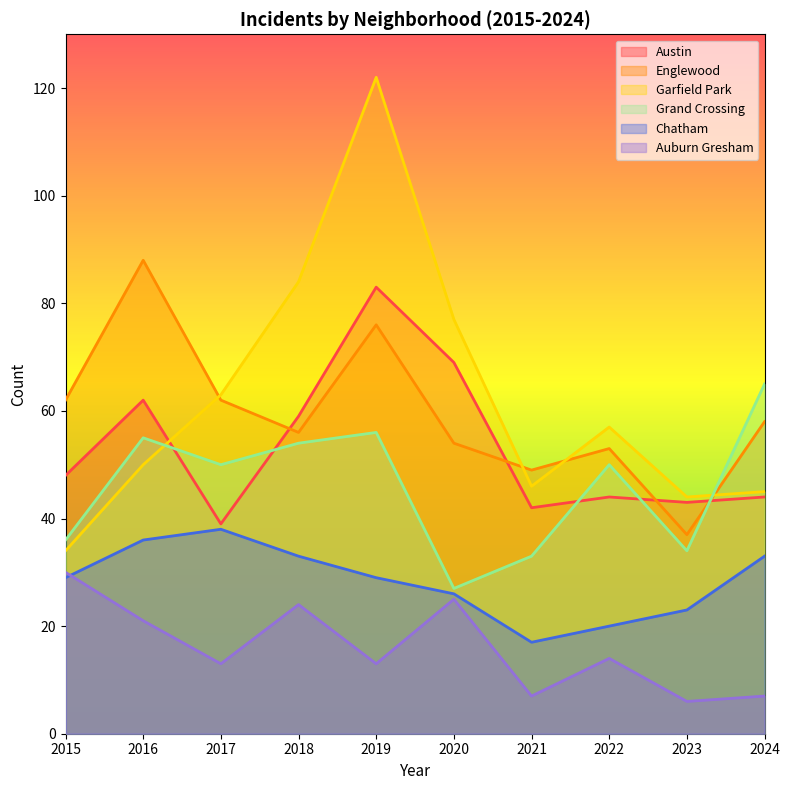

True or false: Austin and Garfield Park cross at least once.

True